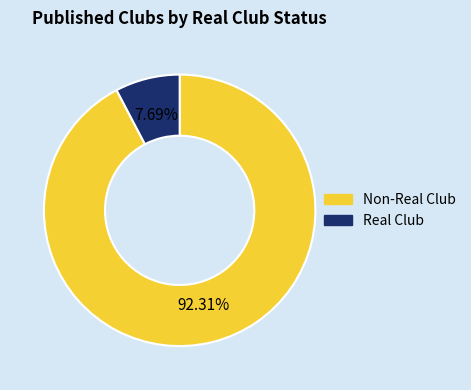

Is there a majority slice in this chart?

Yes